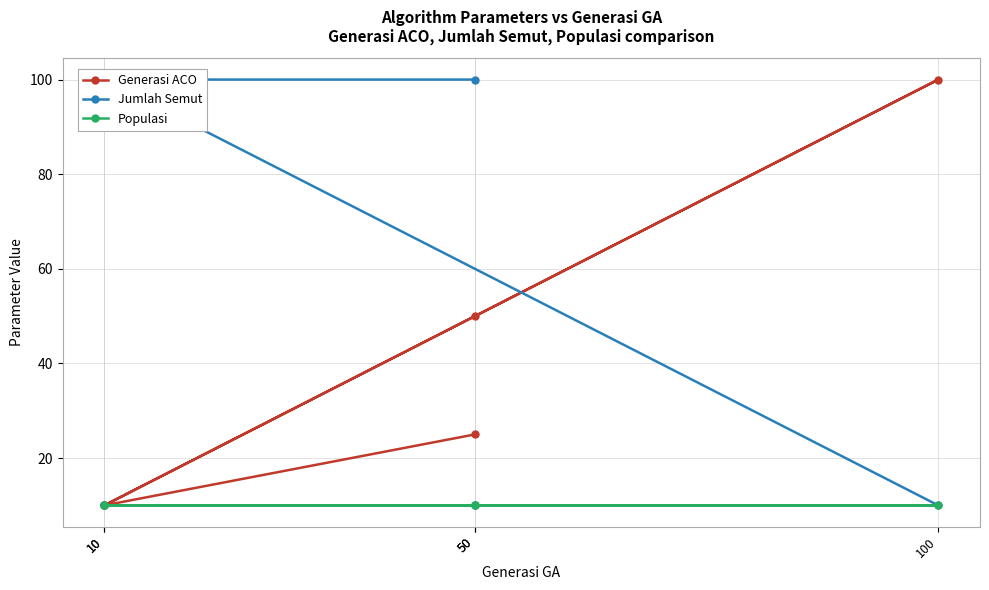

What is the highest value of the Populasi series?

10